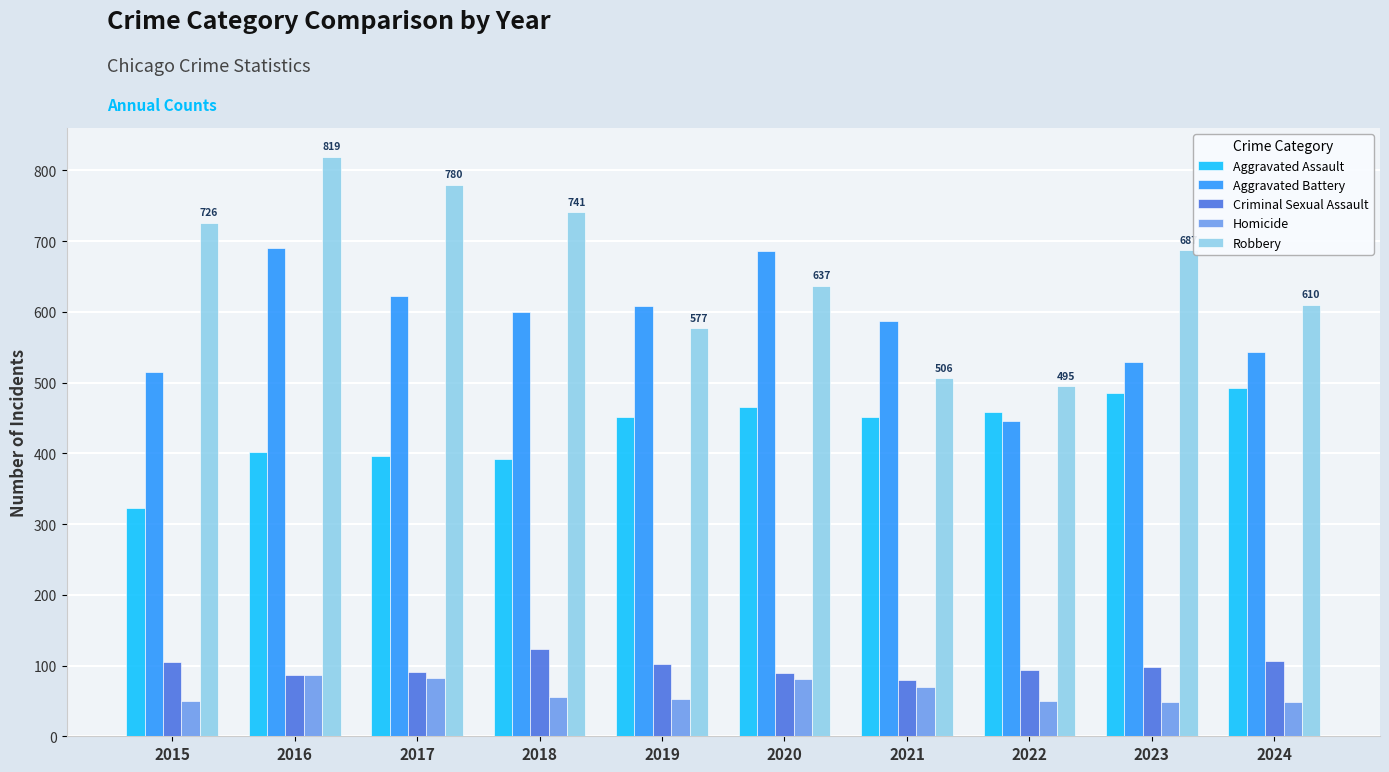

What is the greatest value displayed?

819